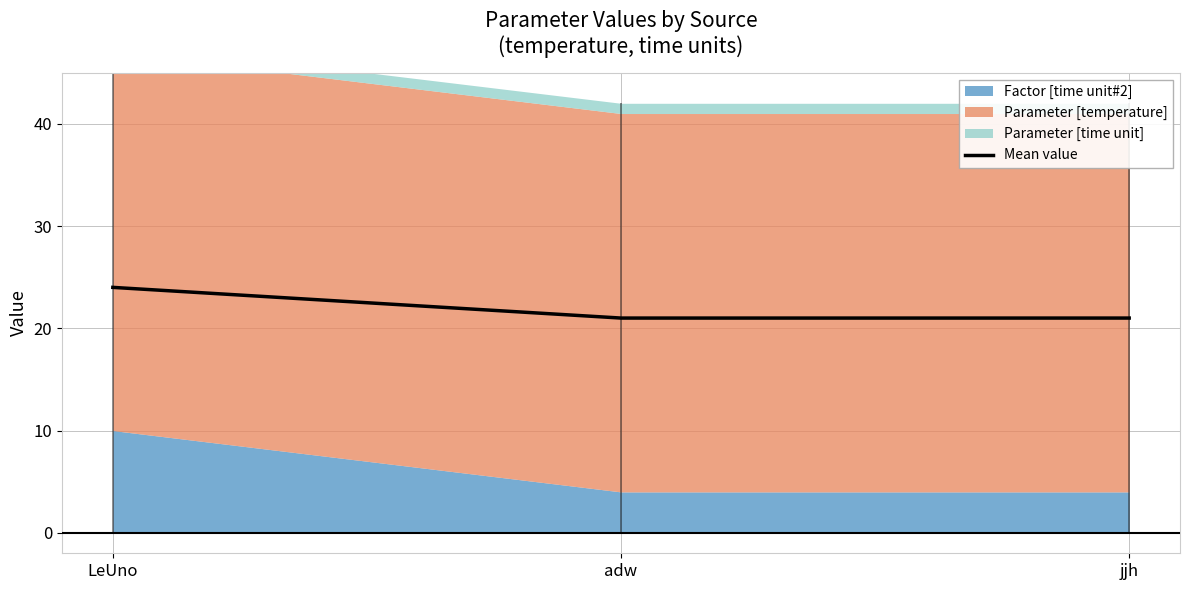

What is the difference between the maximum and minimum values?

3